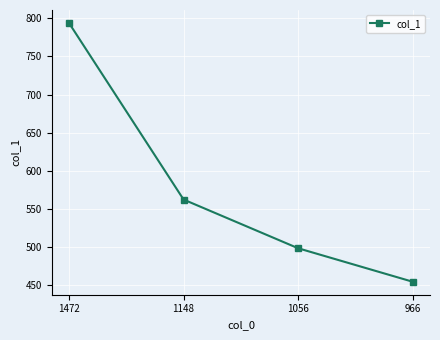

How many lines are shown in the chart?

1